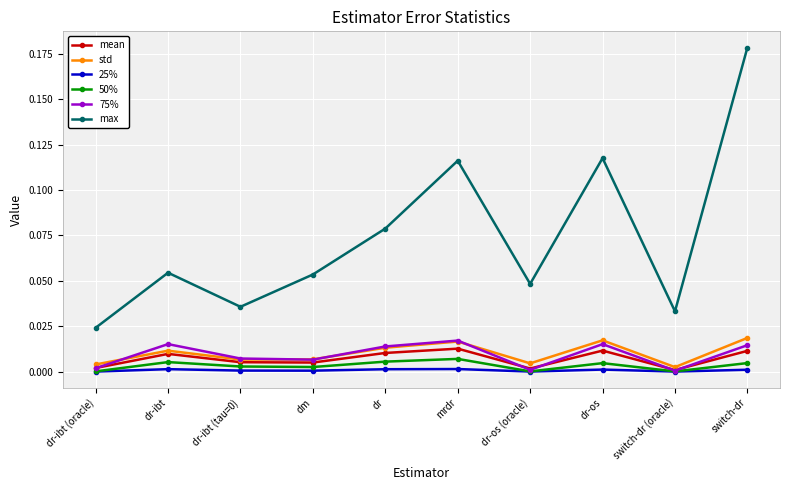

How many lines are shown in the chart?

6